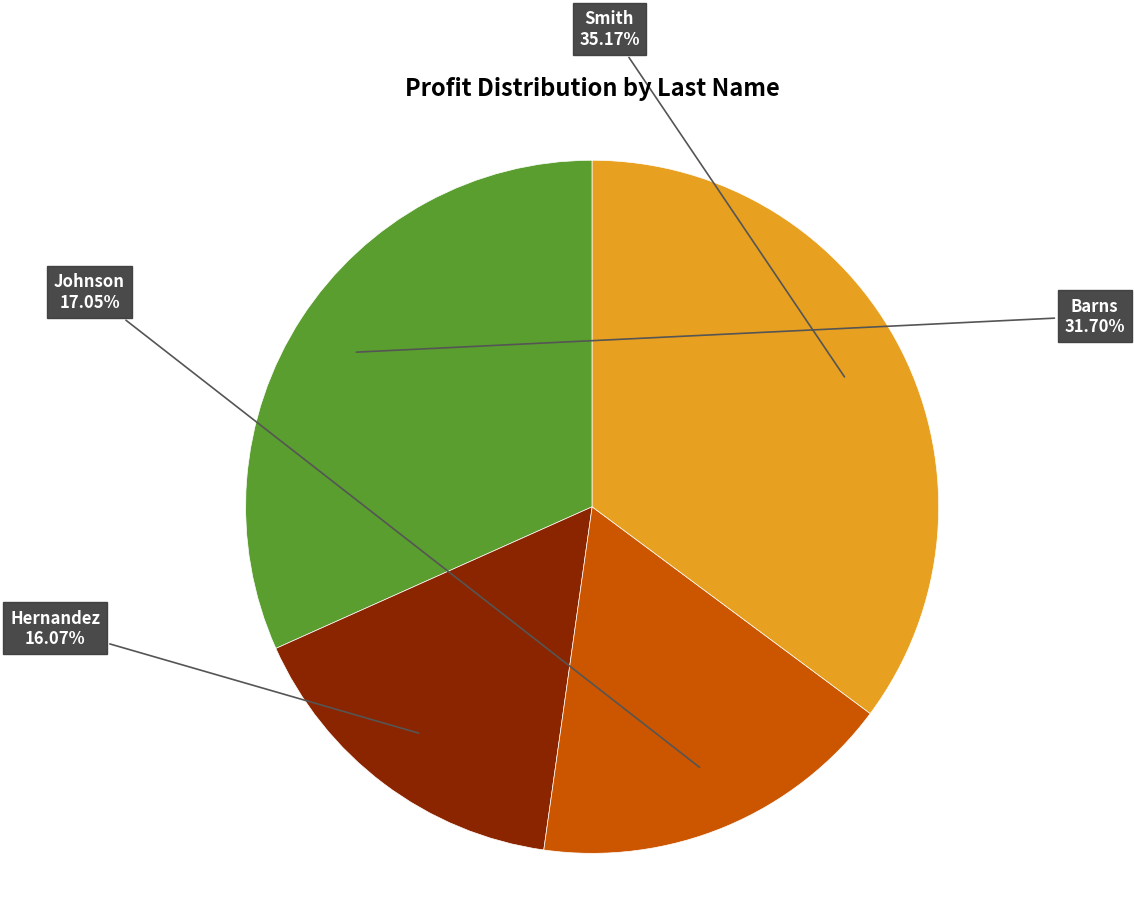

True or false: Barns accounts for 39% of the total.

False